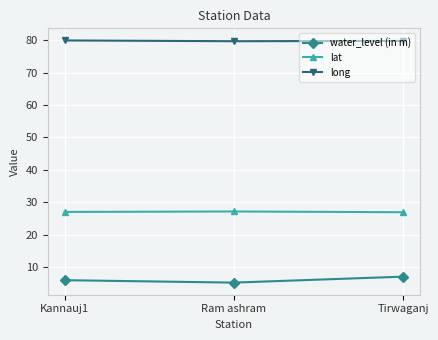

What is the label of the 1st point from the left?

Kannauj1